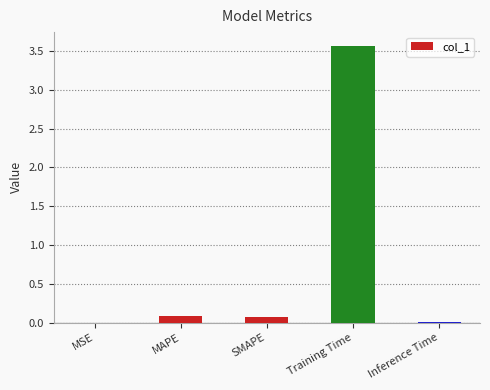

What is the sum of all values?

3.7